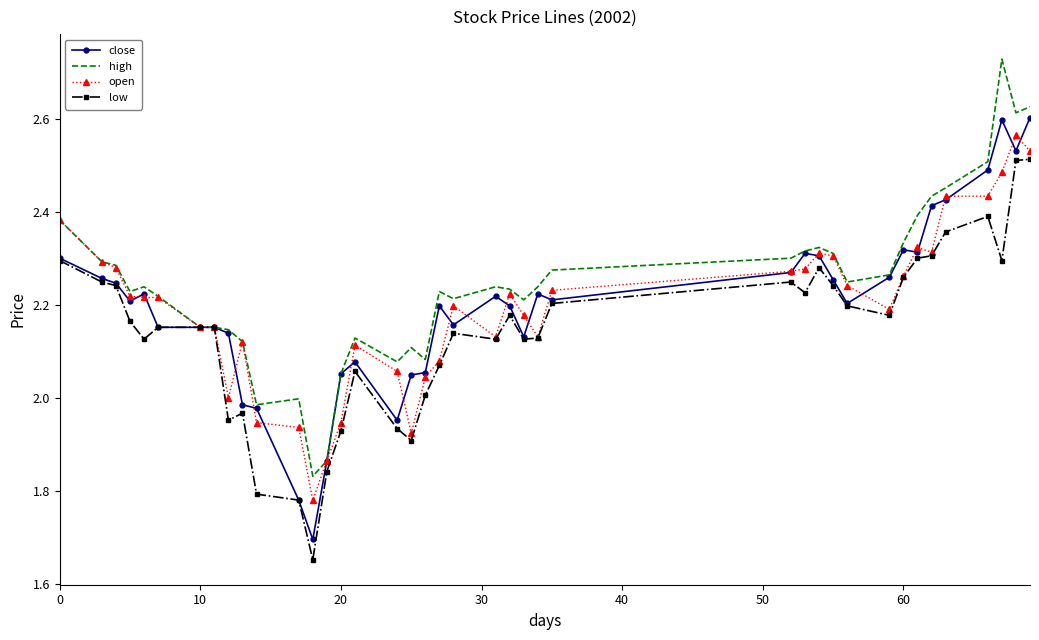

The value of high at 60 is 0.8. True or false?

False